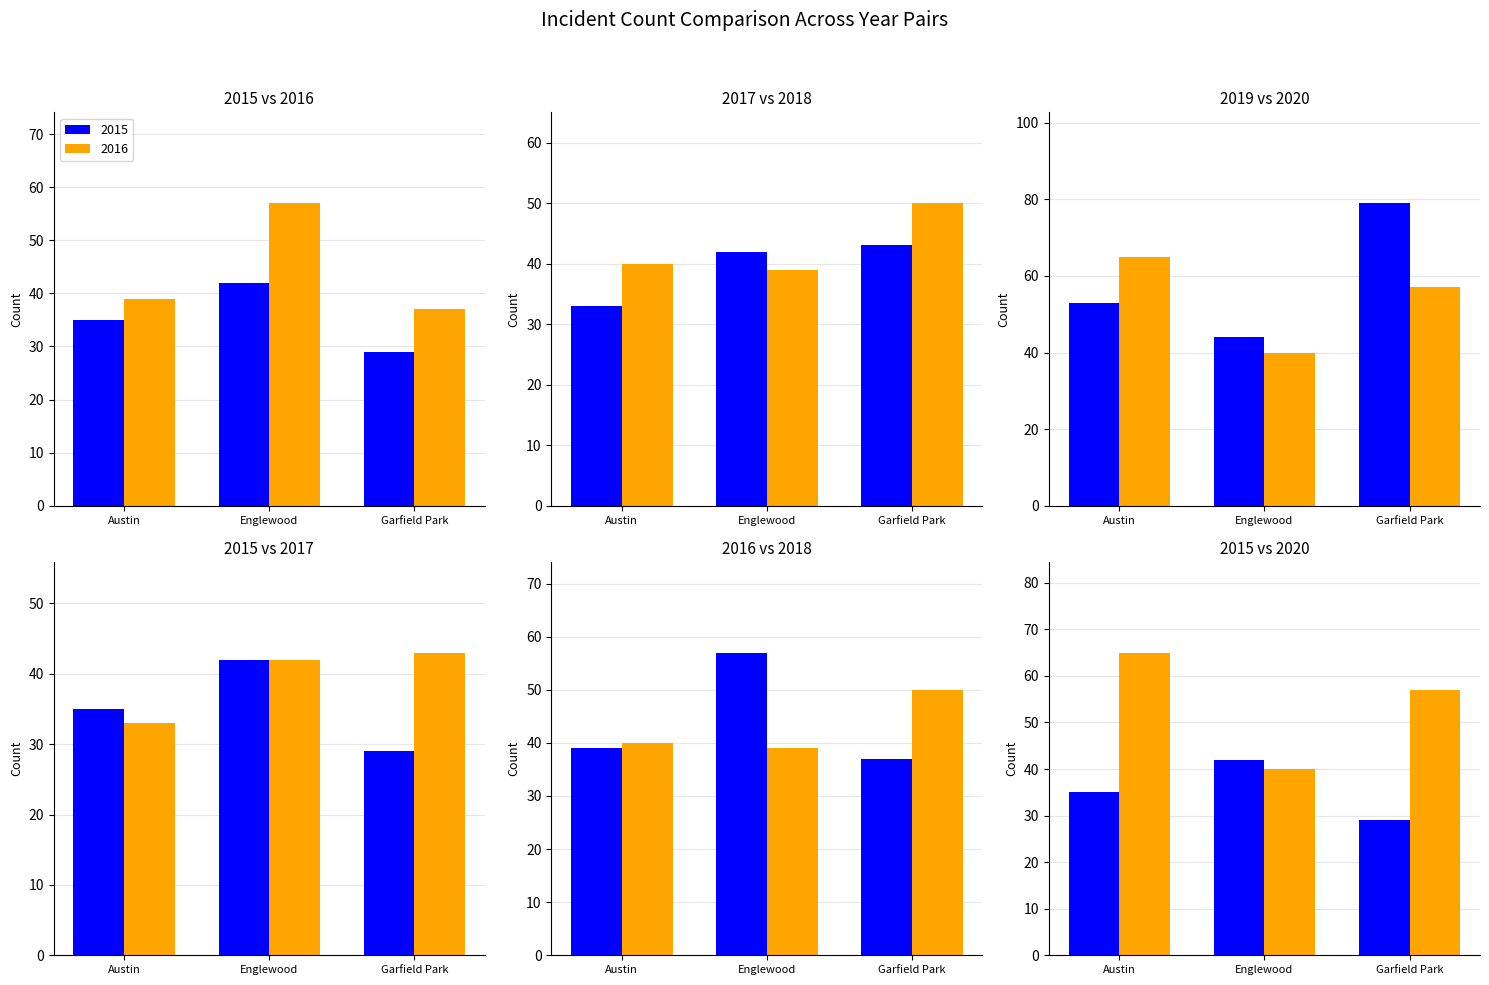

Rank the series by their maximum value, from highest to lowest.

2019, 2020, 2016, 2018, 2017, 2015